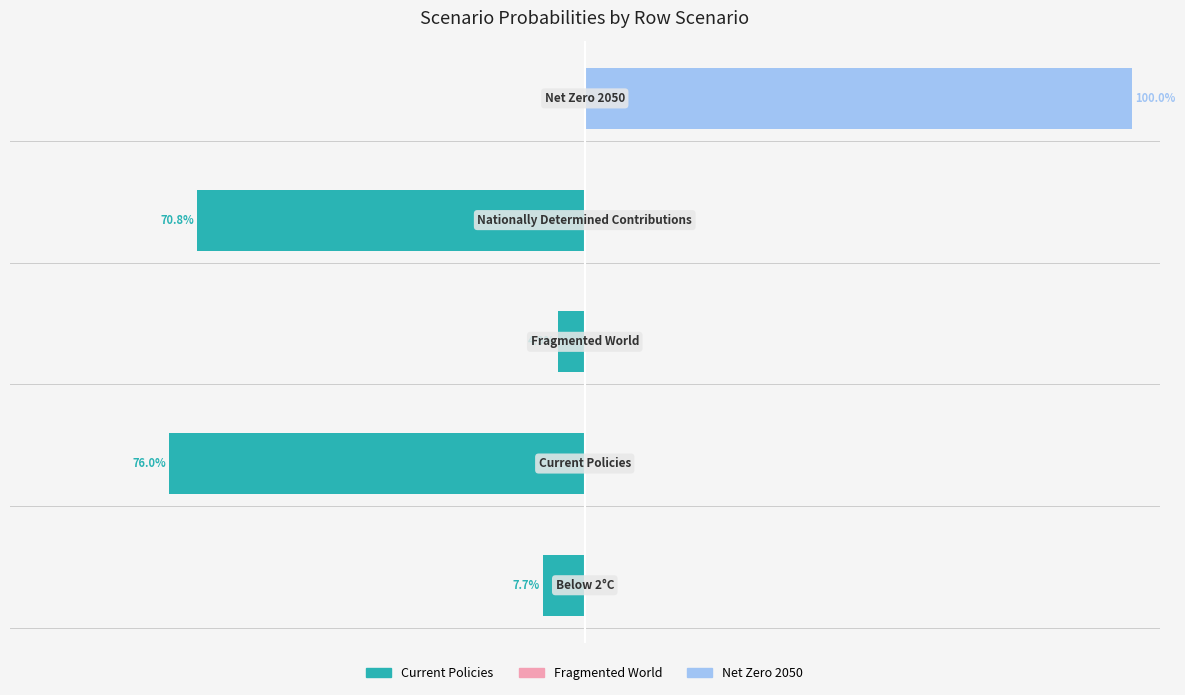

True or false: Current Policies has a value of -0.0 at −25.

False